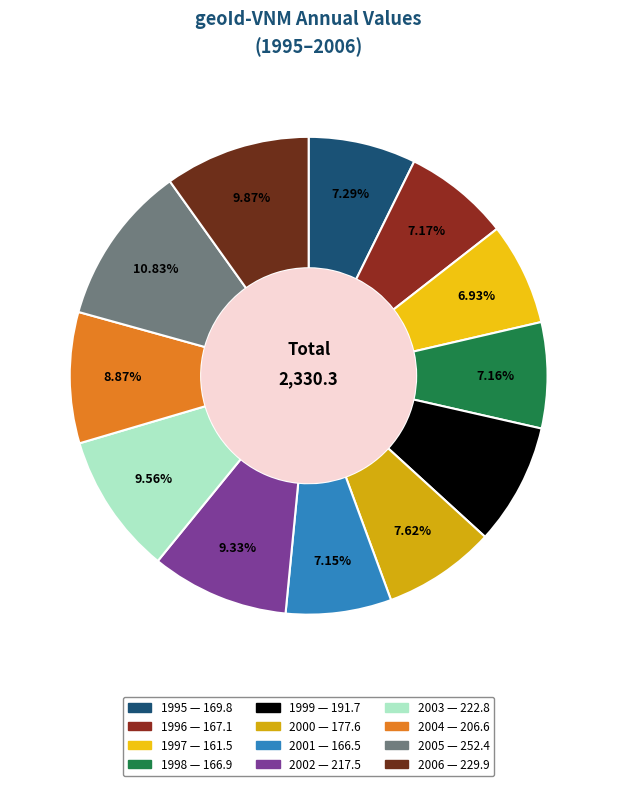

To the nearest percent, what is the difference between the largest and smallest slice percentages?

4%